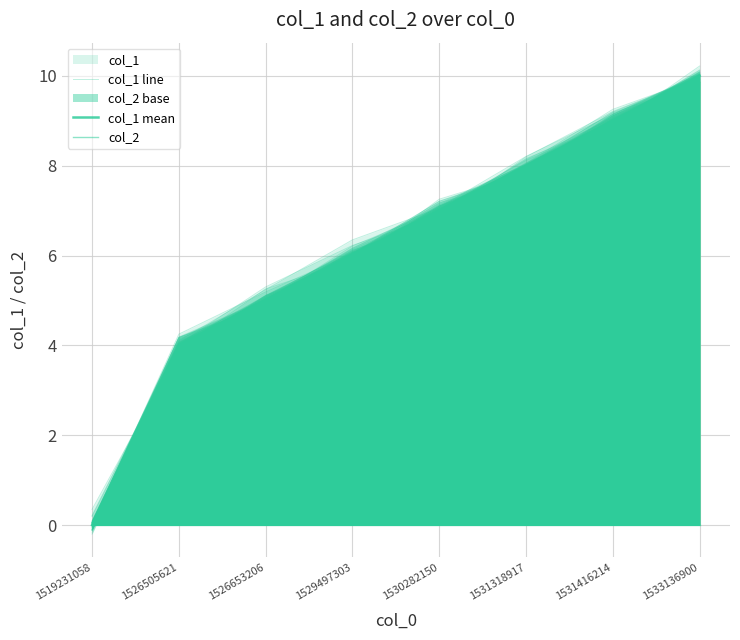

What is the maximum value shown in the chart?

10.0